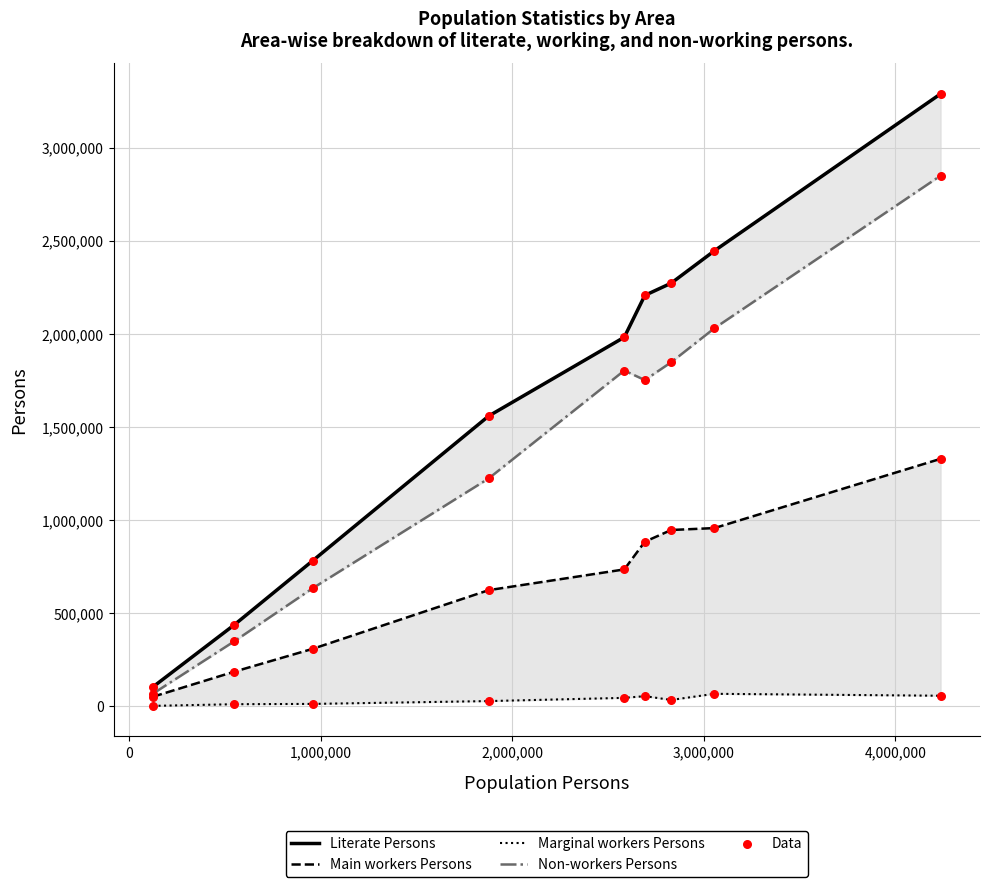

Which series reaches the minimum Y coordinate?

Marginal workers Persons